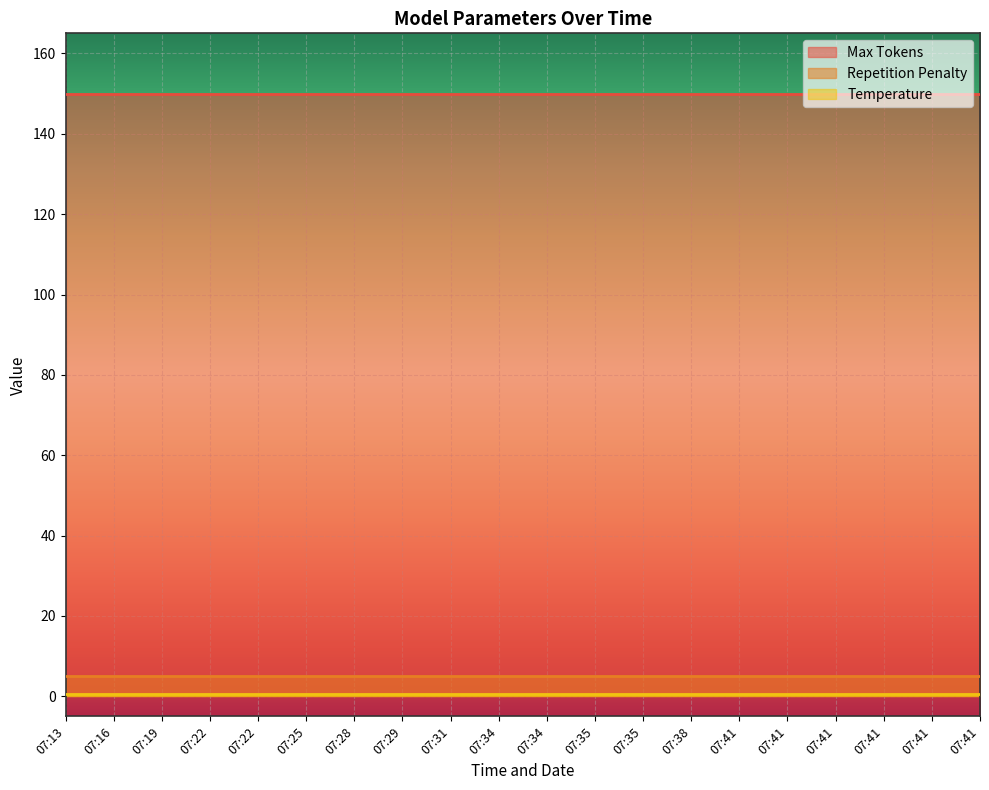

Which series changed the most between 07:13 and 07:31?

Max Tokens